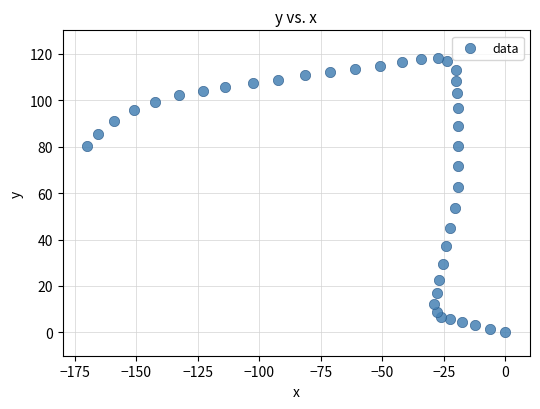

What is the range of X values (max minus min)?

170.0